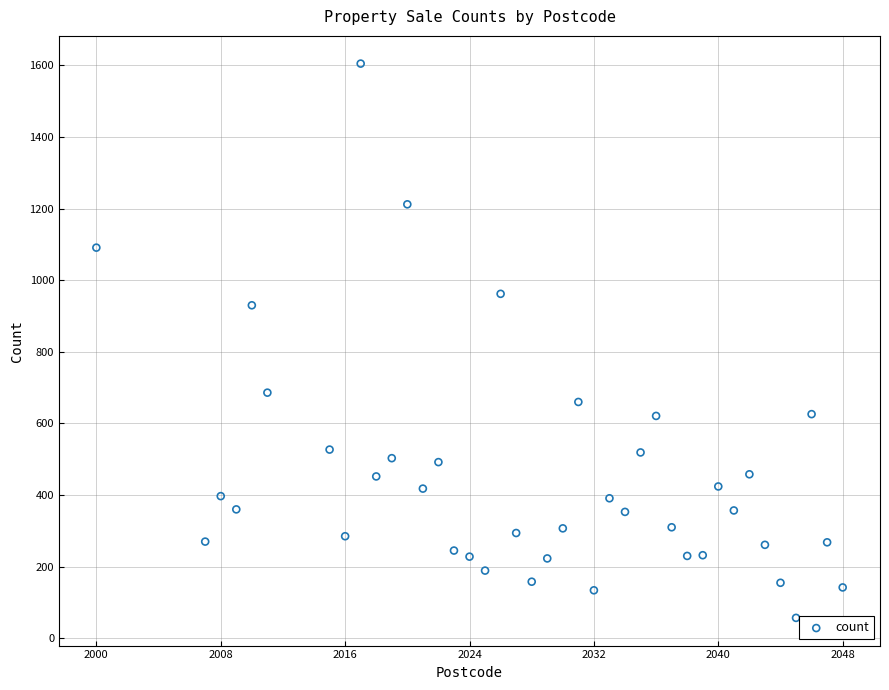

What is the range of X values (max minus min)?

48